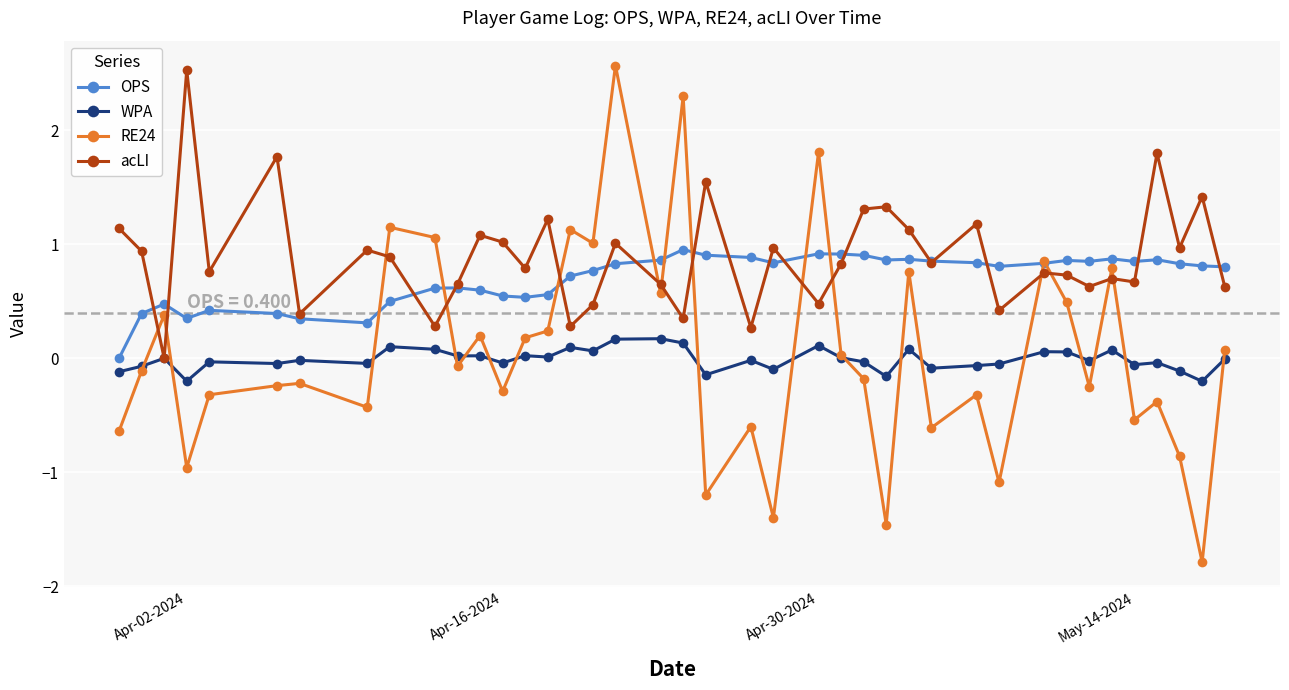

Which series has the largest range (max minus min)?

RE24